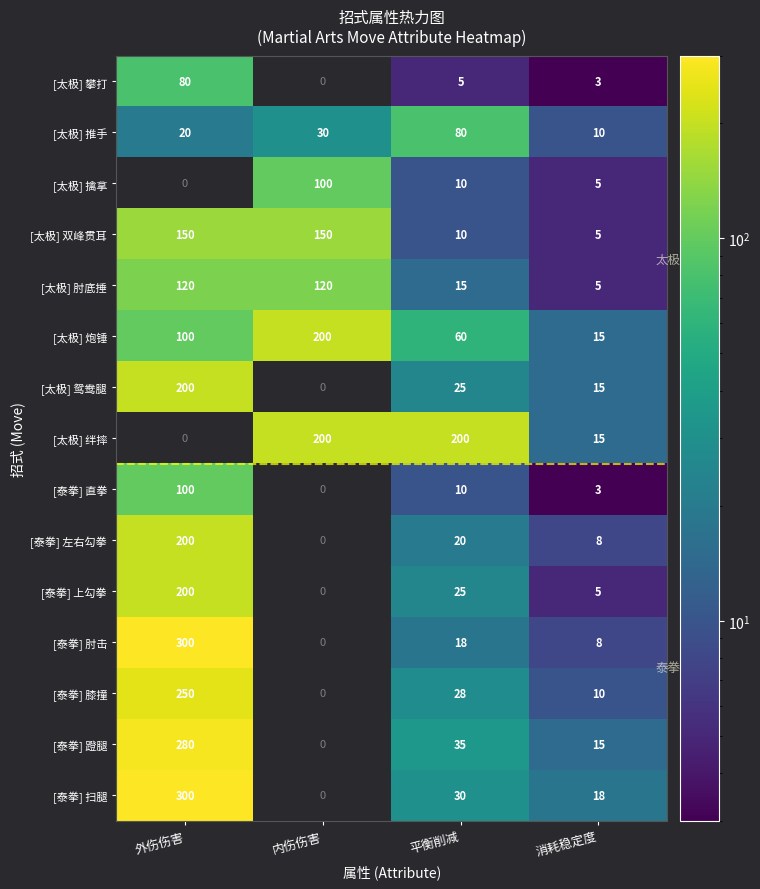

The value of [太极] 肘底捶 at 外伤伤害 is 76. True or false?

False